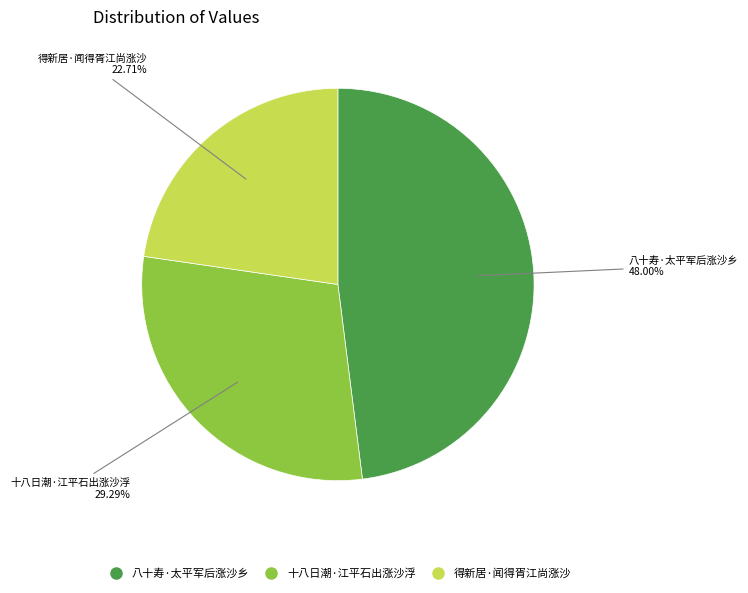

How many segments does this pie chart have?

3